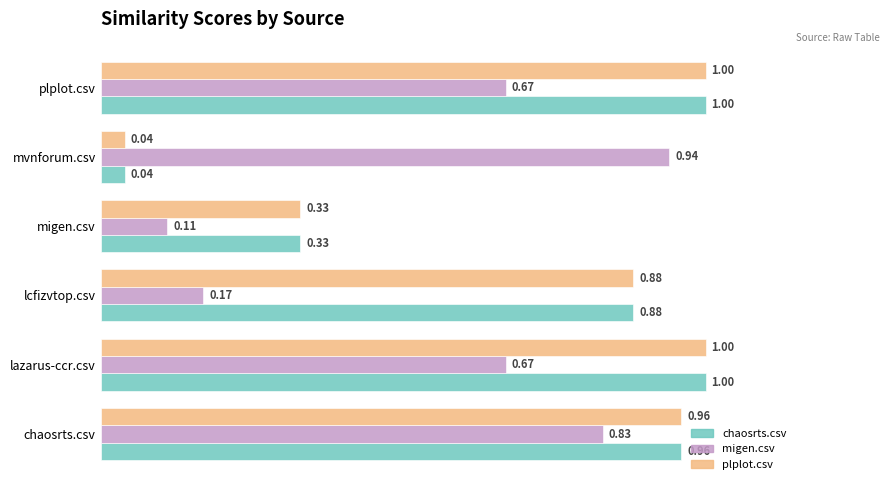

Which series changed the most between chaosrts.csv and migen.csv?

migen.csv